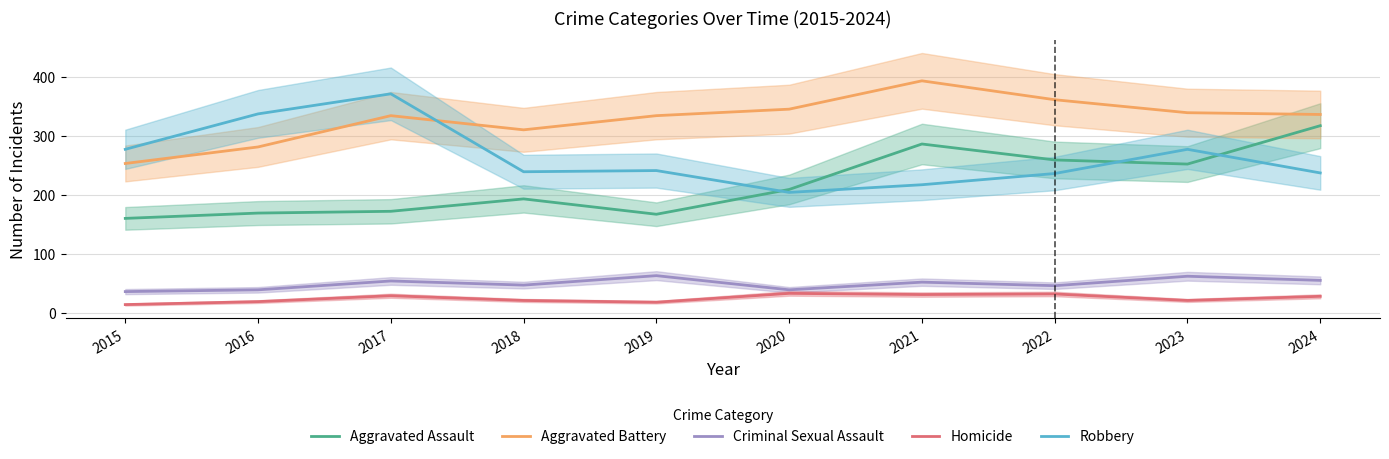

True or false: Criminal Sexual Assault has a value of 52 at 2021.

True